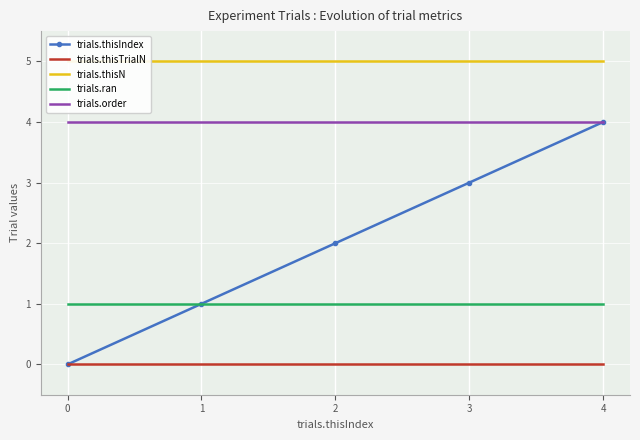

True or false: trials.thisN and trials.ran intersect in this chart.

False